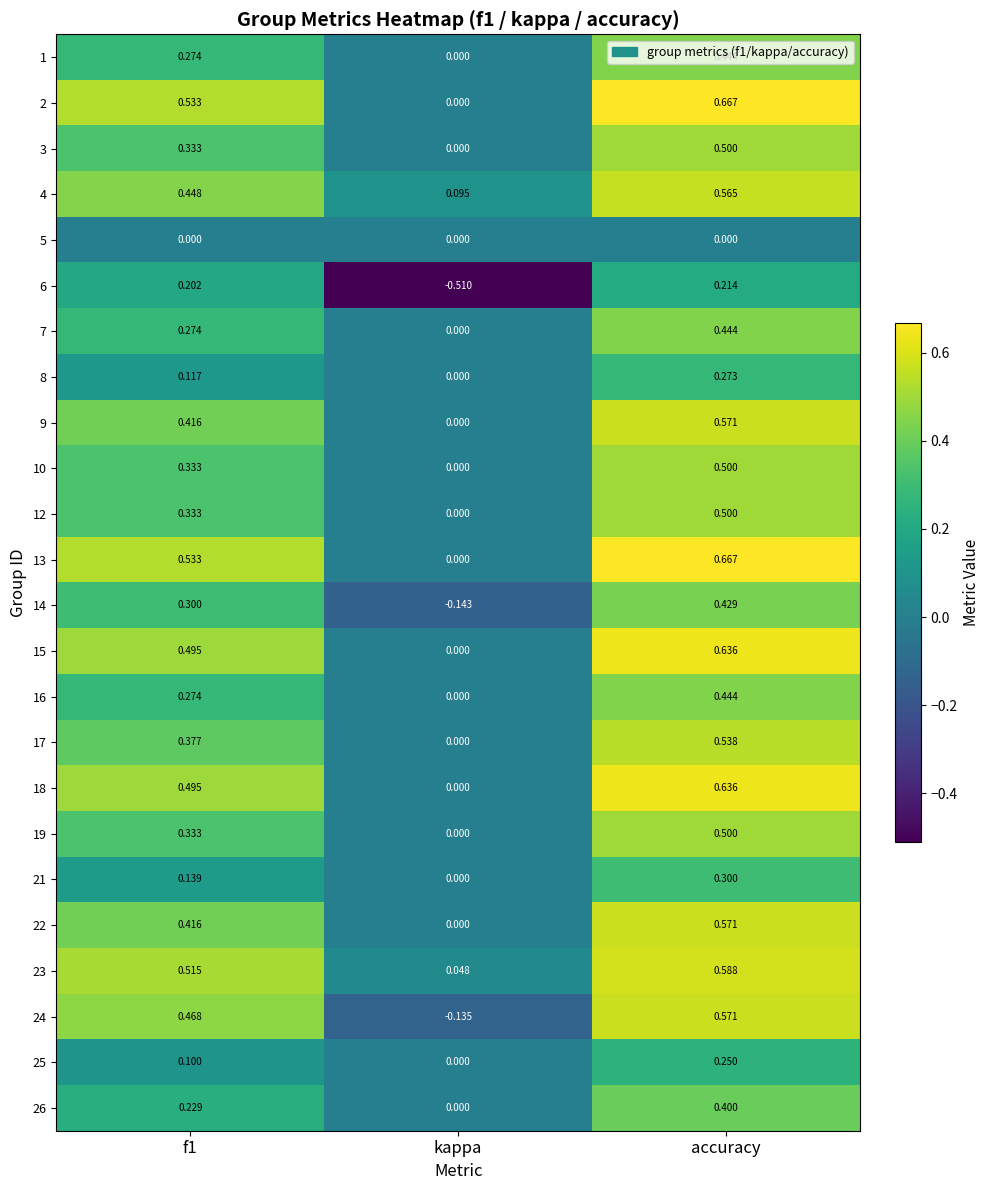

Where is 18 nearest to the value 0?

kappa